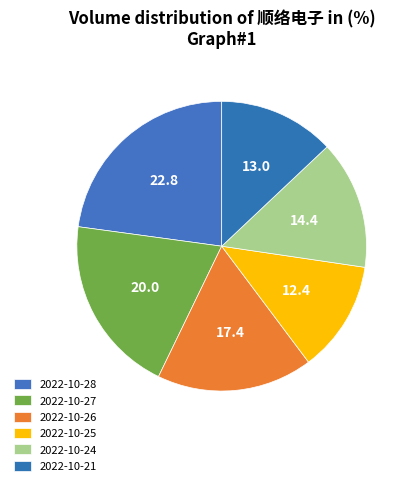

Which slice is the smallest?

2022-10-25